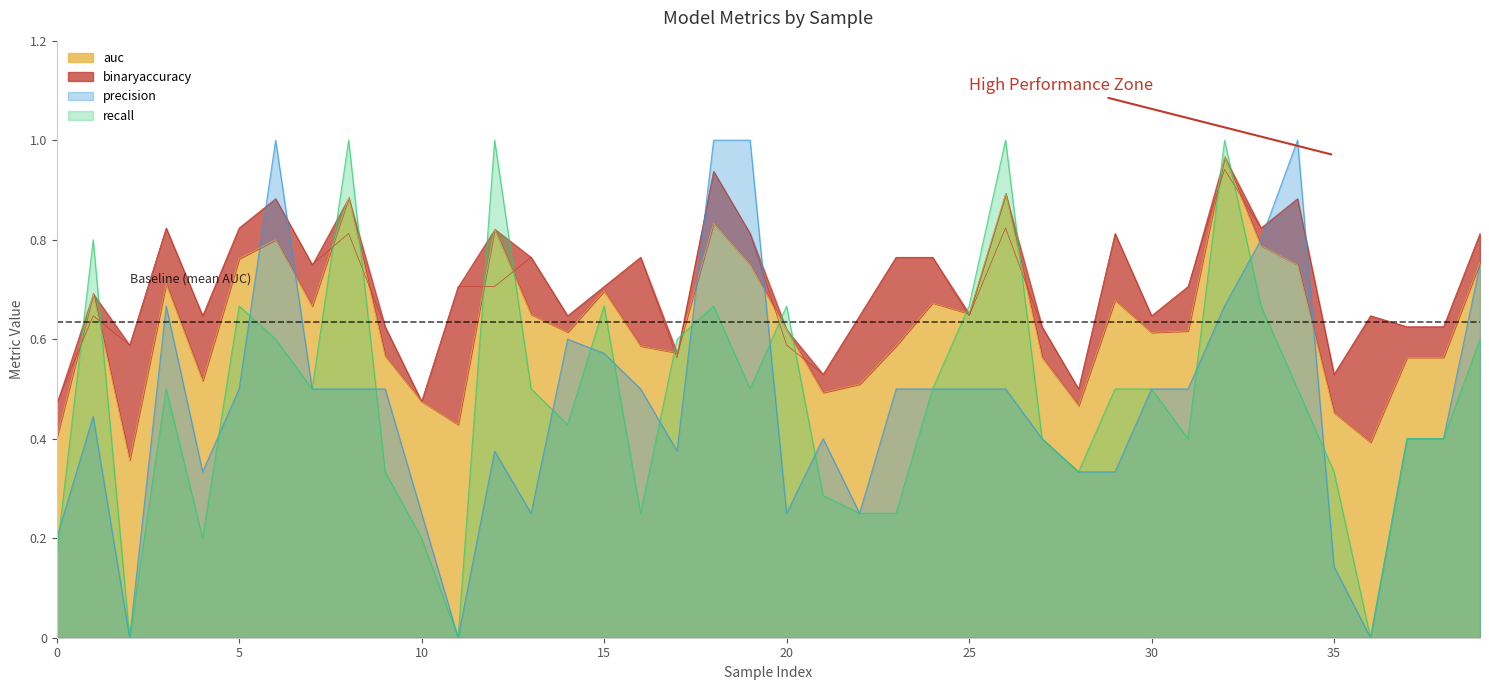

Reading right to left, what are all the values shown in this chart?

auc: 0.8	0.6	0.6	0.4	0.5	0.8	0.8	1.0	0.6	0.6	0.7	0.5	0.6	0.9	0.7	0.7	0.6	0.5	0.5	0.6	0.8	0.8	0.6	0.6	0.7	0.6	0.7	0.8	0.4	0.5	0.6	0.9	0.7	0.8	0.8	0.5	0.7	0.4	0.7	0.4
binaryaccuracy: 0.8	0.6	0.6	0.6	0.5	0.9	0.8	0.9	0.7	0.6	0.8	0.5	0.6	0.8	0.6	0.8	0.8	0.6	0.5	0.6	0.8	0.9	0.6	0.8	0.7	0.6	0.8	0.7	0.7	0.5	0.6	0.8	0.8	0.9	0.8	0.6	0.8	0.6	0.6	0.5
precision: 0.8	0.4	0.4	0.0	0.1	1.0	0.8	0.7	0.5	0.5	0.3	0.3	0.4	0.5	0.5	0.5	0.5	0.2	0.4	0.2	1.0	1.0	0.4	0.5	0.6	0.6	0.2	0.4	0.0	0.2	0.5	0.5	0.5	1.0	0.5	0.3	0.7	0.0	0.4	0.2
recall: 0.6	0.4	0.4	0.0	0.3	0.5	0.7	1.0	0.4	0.5	0.5	0.3	0.4	1.0	0.7	0.5	0.2	0.2	0.3	0.7	0.5	0.7	0.6	0.2	0.7	0.4	0.5	1.0	0.0	0.2	0.3	1.0	0.5	0.6	0.7	0.2	0.5	0.0	0.8	0.2